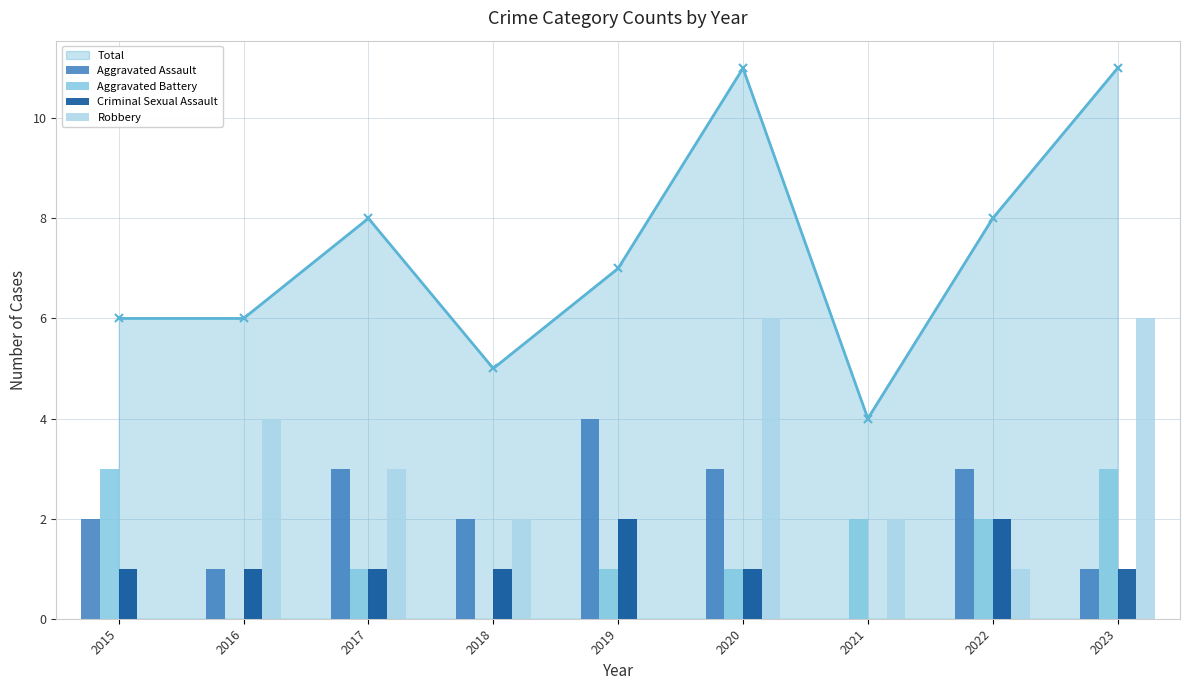

List the series in order of their peak value, highest first.

Robbery, Aggravated Assault, Aggravated Battery, Criminal Sexual Assault